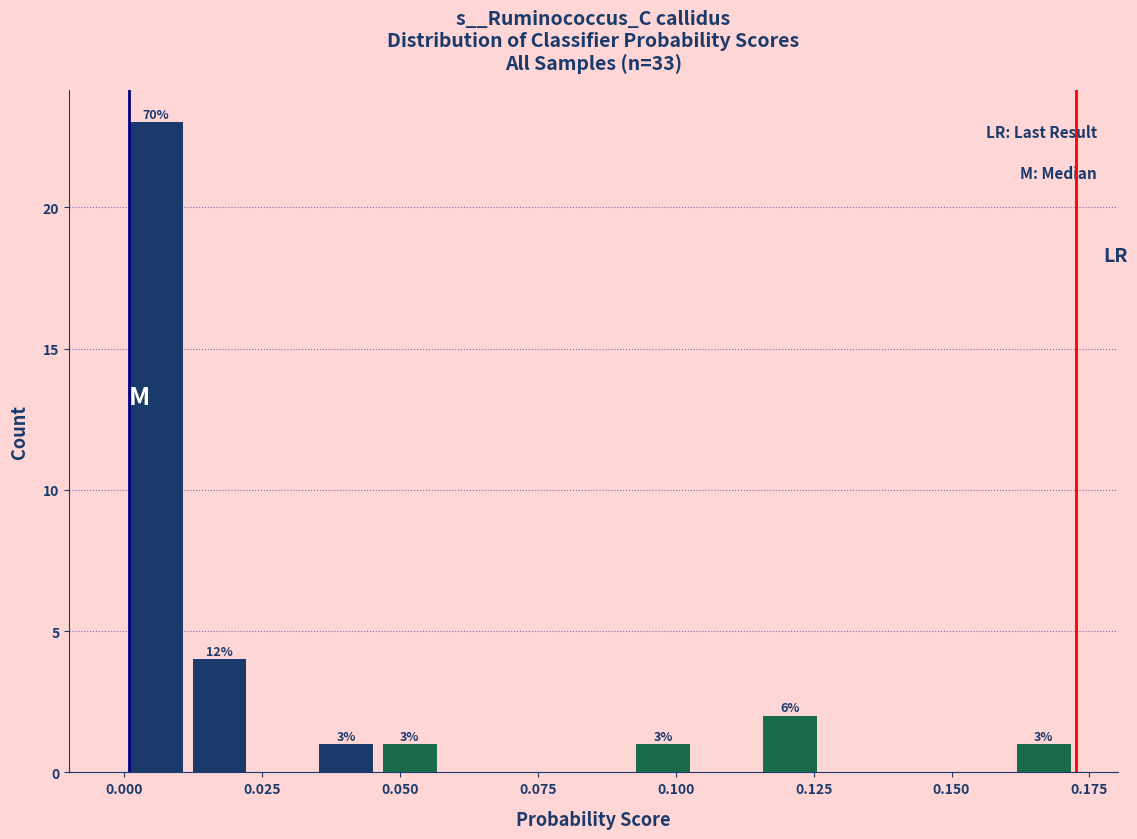

Around what value on the x-axis is the tallest bar? Give the approximate position of its centre, as read against the axis.

0.005